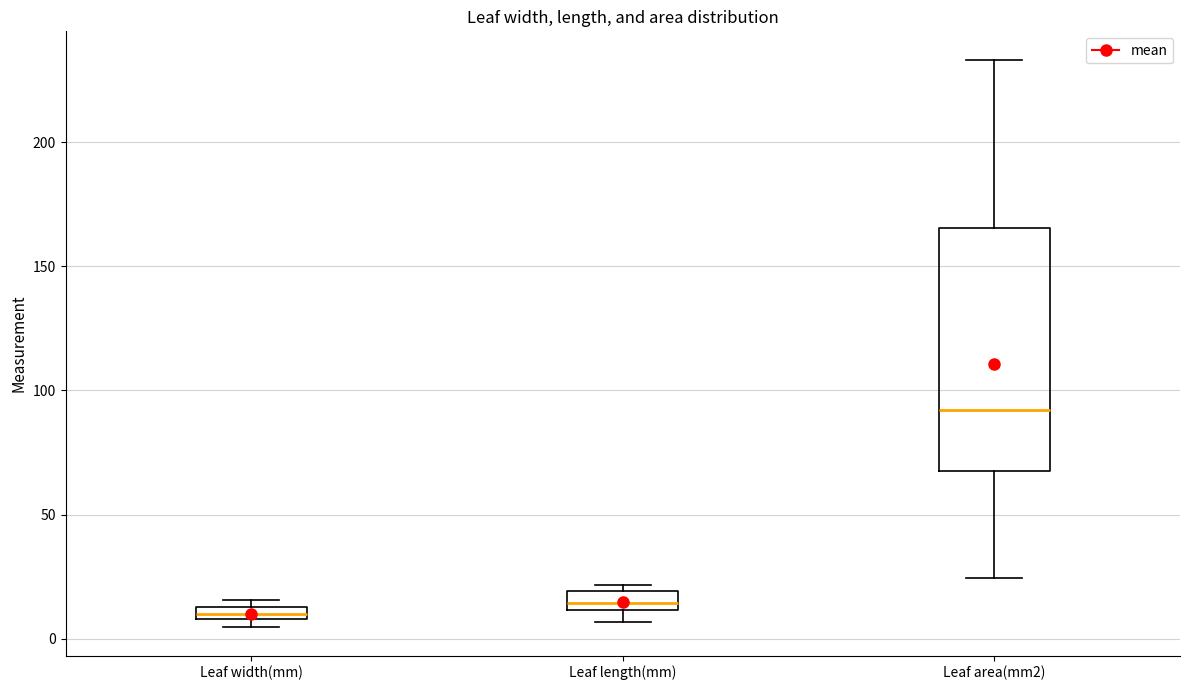

Where is the lower edge of the box for Leaf length(mm) on the y-axis? The values are not printed on the chart, so give them approximately, as read against the axis.

10